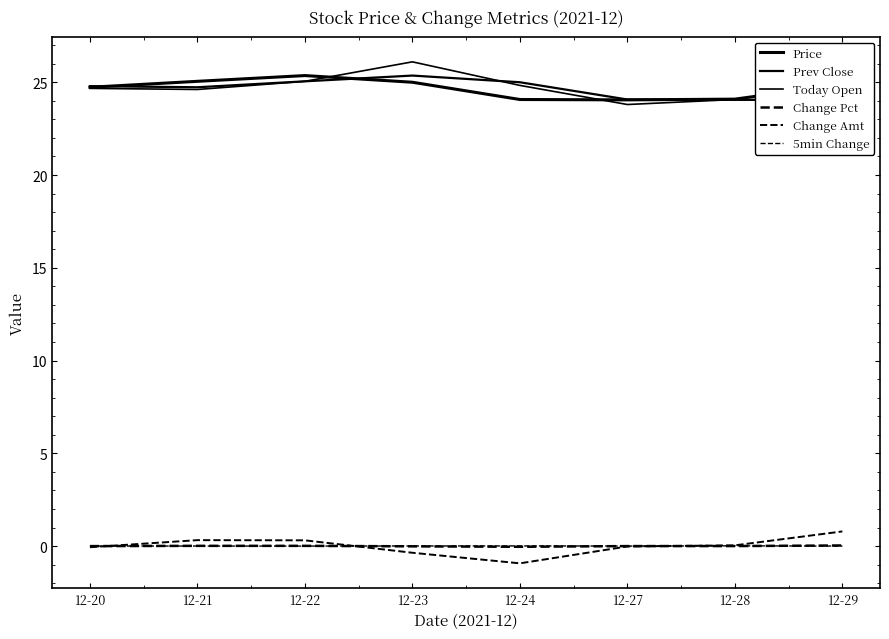

Reading left to right, transcribe all the data shown in this chart.

Price: 12-20=24.7	12-21=25.1	12-22=25.4	12-23=25.0	12-24=24.1	12-27=24.1	12-28=24.1	12-29=24.9
Prev Close: 12-20=24.8	12-21=24.7	12-22=25.1	12-23=25.4	12-24=25.0	12-27=24.1	12-28=24.1	12-29=24.1
Today Open: 12-20=24.7	12-21=24.6	12-22=25.1	12-23=26.1	12-24=24.8	12-27=23.8	12-28=24.1	12-29=23.9
Change Pct: 12-20=-0.0	12-21=0.0	12-22=0.0	12-23=-0.0	12-24=-0.0	12-27=-0.0	12-28=0.0	12-29=0.0
Change Amt: 12-20=-0.1	12-21=0.3	12-22=0.3	12-23=-0.4	12-24=-0.9	12-27=-0.0	12-28=0.0	12-29=0.8
5min Change: 12-20=0.0	12-21=0.0	12-22=0.0	12-23=0.0	12-24=0.0	12-27=0.0	12-28=0.0	12-29=0.0